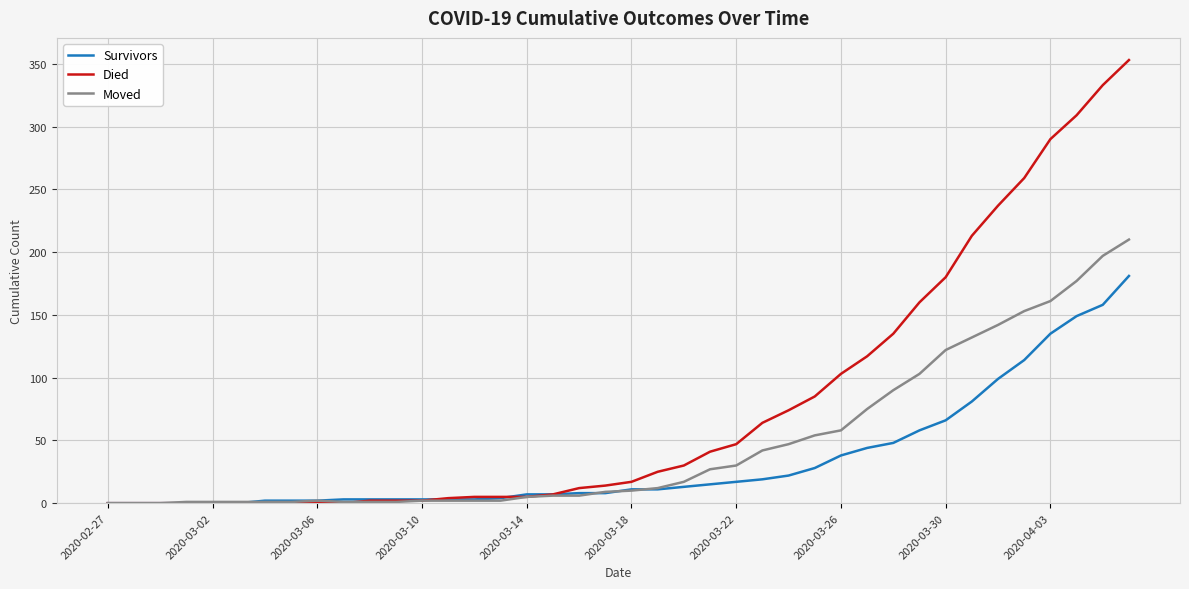

What are all the series names shown in the legend?

Survivors, Died, Moved